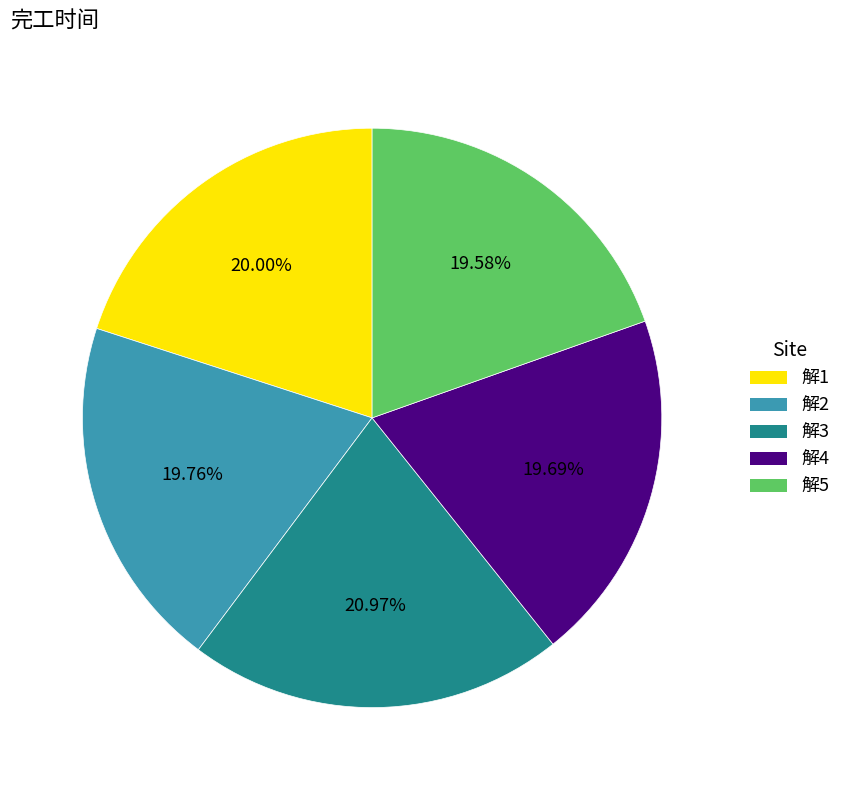

How many slices are in this pie chart?

5